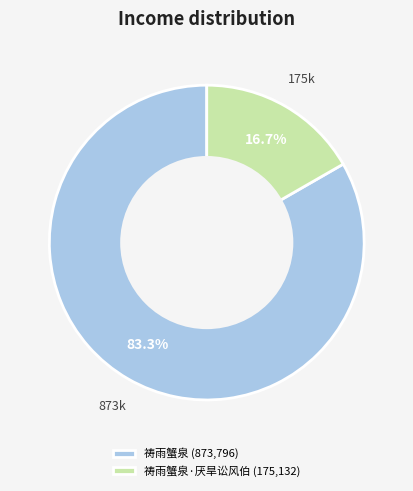

What is the ratio of the value at 祷雨蟹泉 (873,796) to the value at 祷雨蟹泉·厌旱讼风伯 (175,132)?

5.0